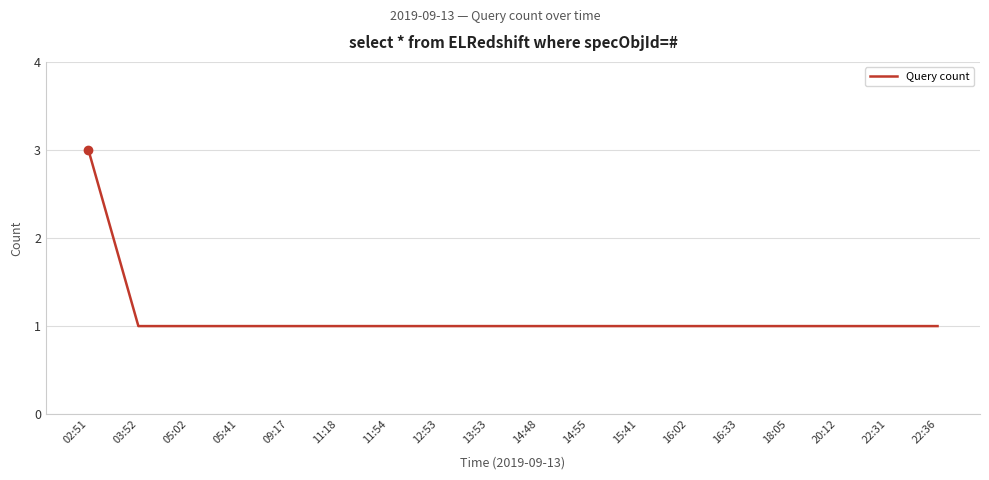

What is the maximum value shown in the chart?

3